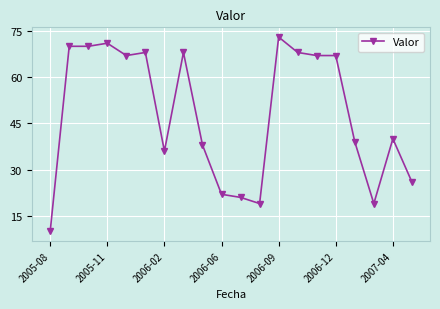

What is the difference between the second highest and minimum values?

61